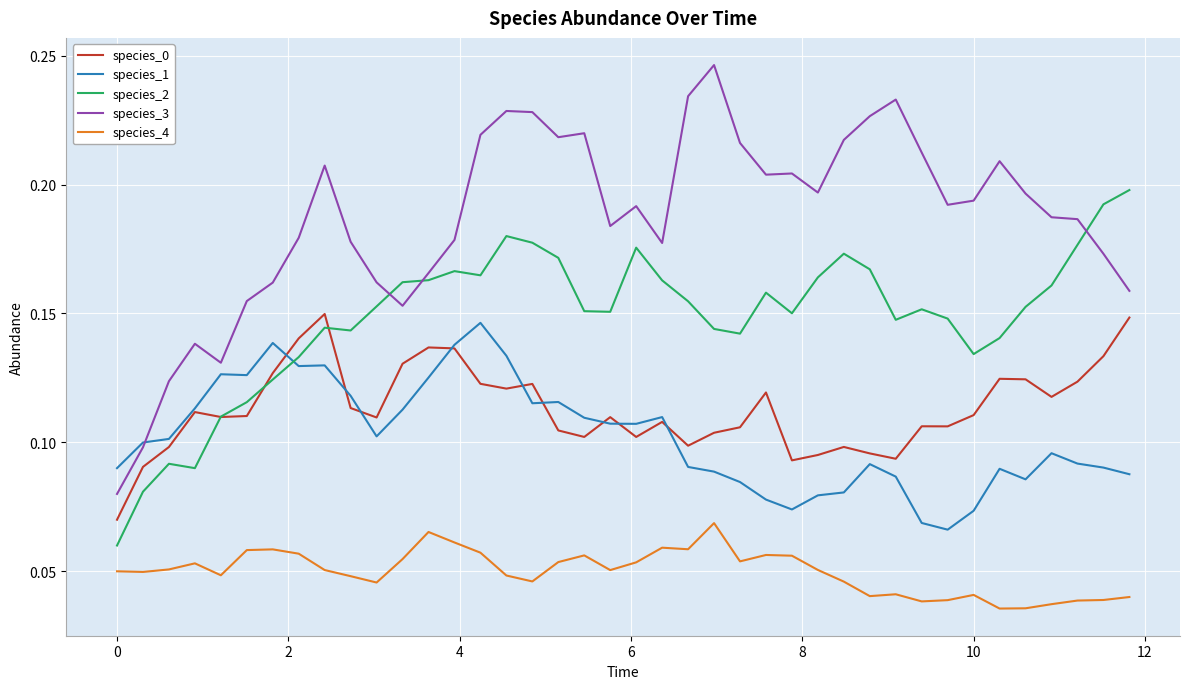

Which series has the largest range (max minus min)?

species_3